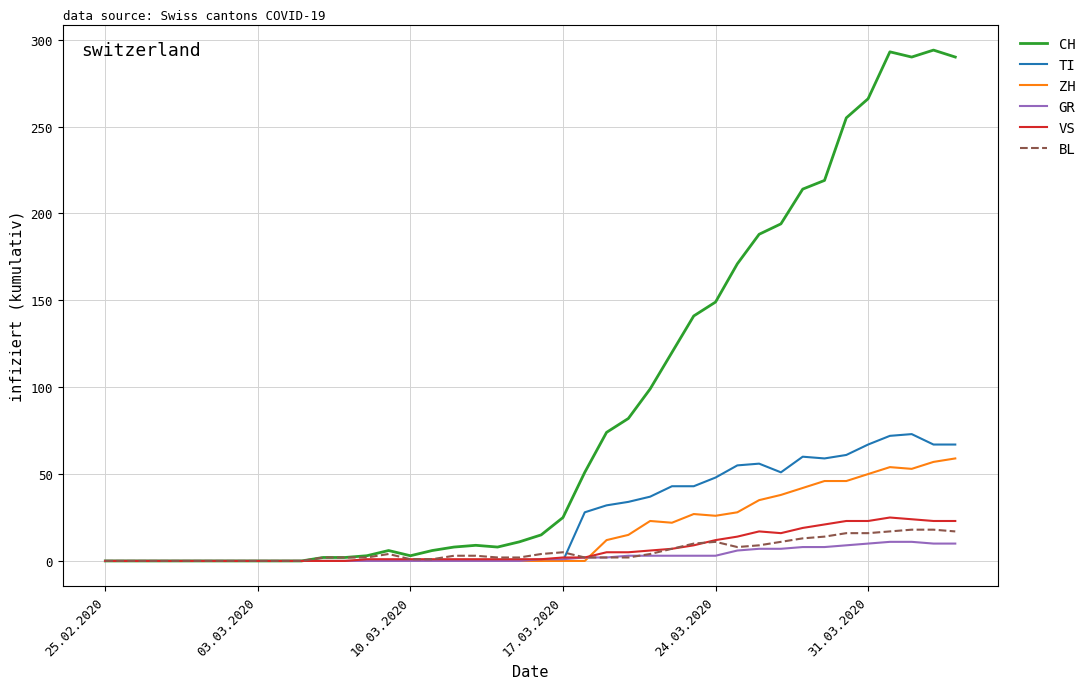

Which series has the largest range (max minus min)?

CH